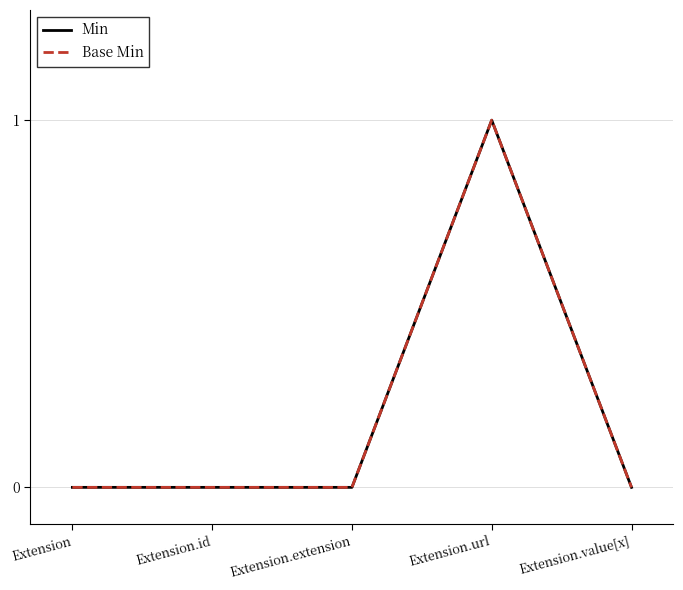

Where is the first local maximum for Min?

Extension.url